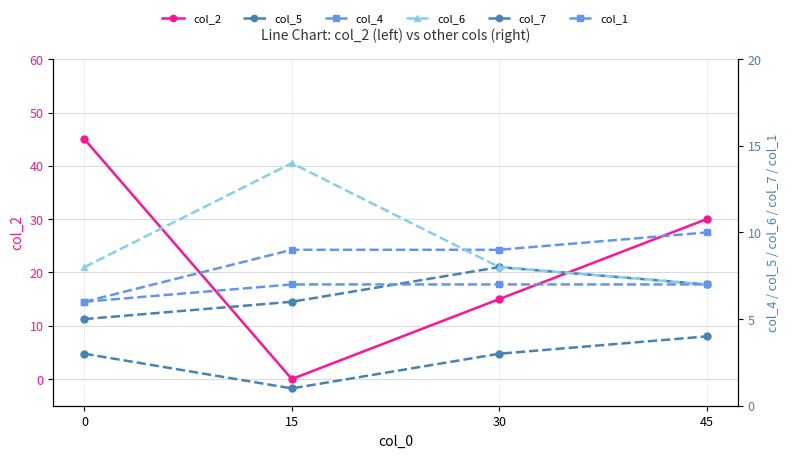

What is the greatest value displayed?

45